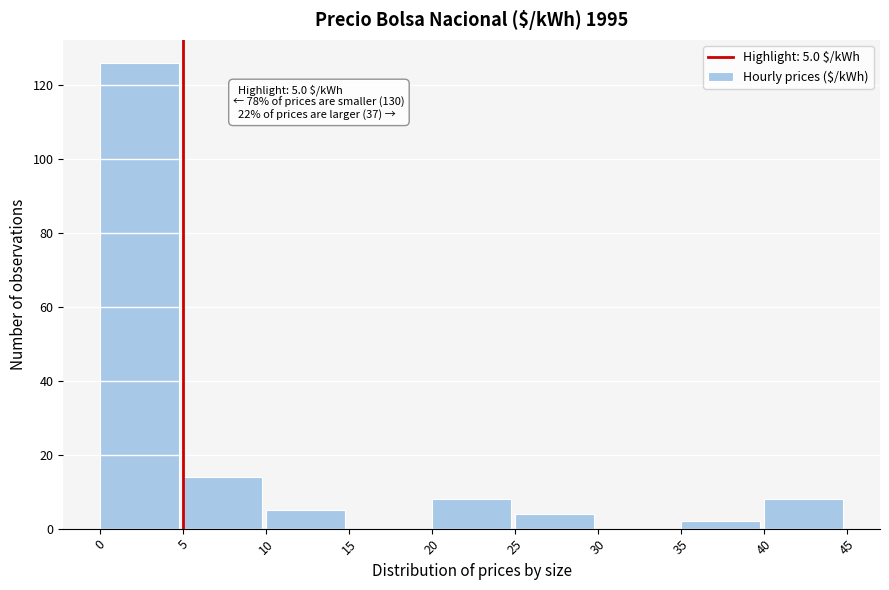

Which range on the x-axis has the tallest bar?

0 to 5